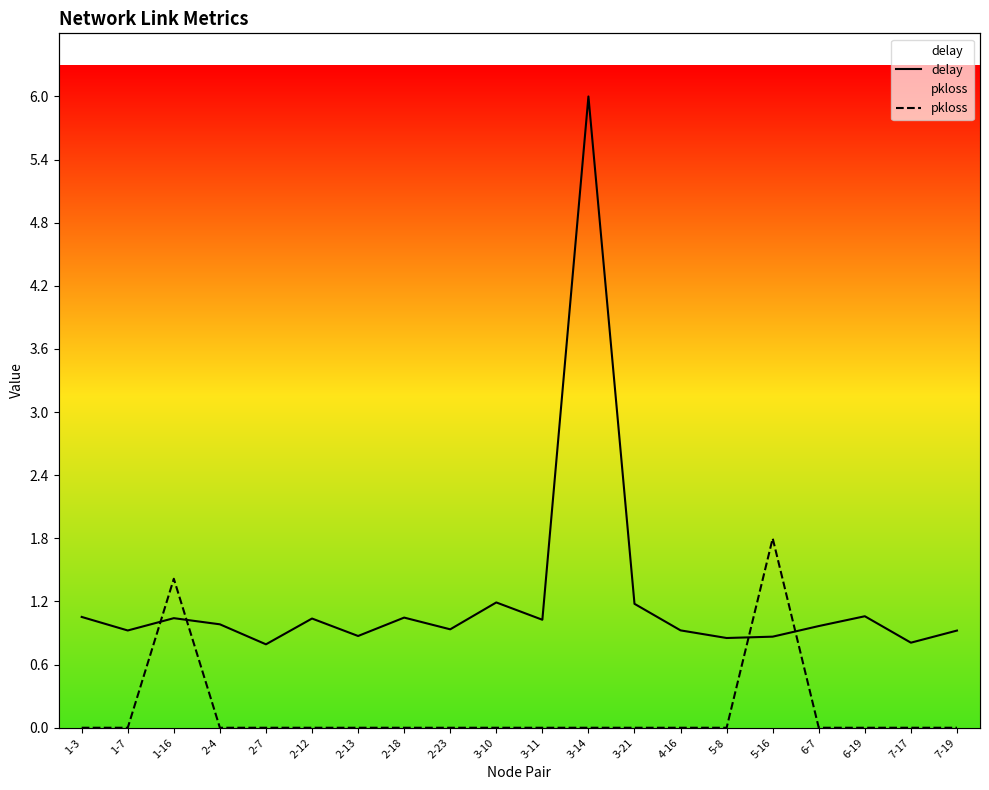

How many intersections are there between pkloss and delay?

4